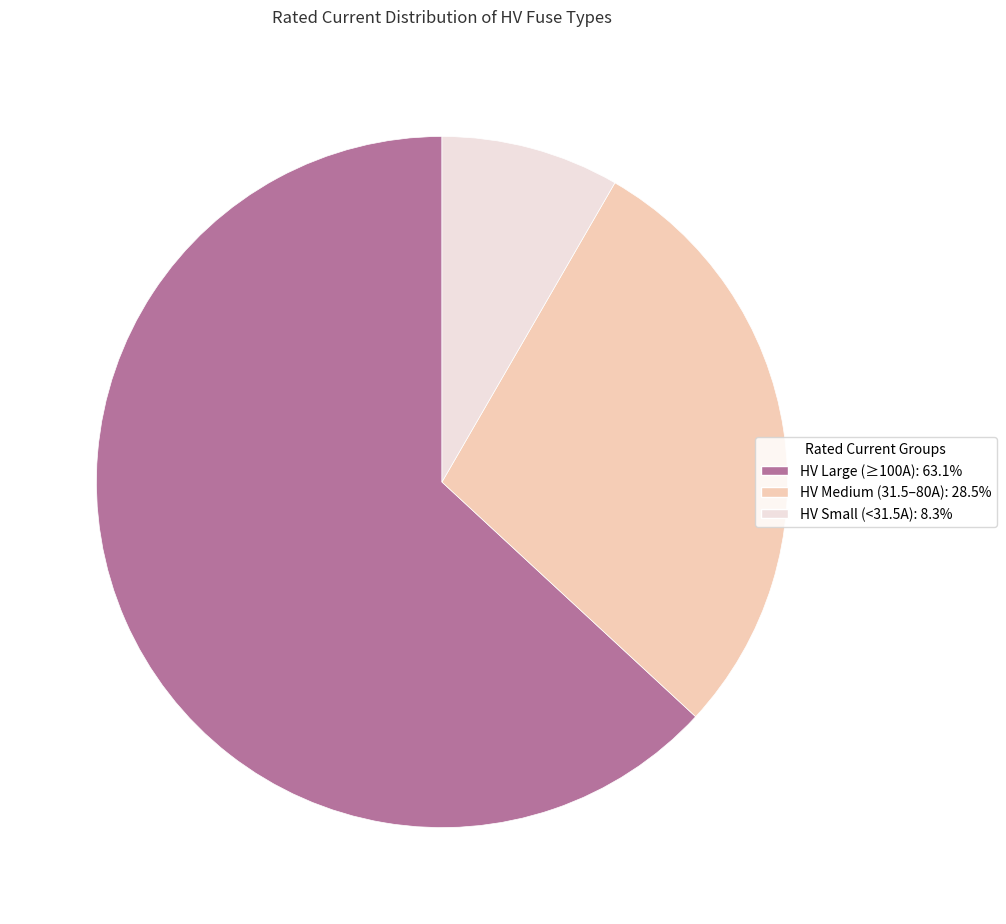

Do HV Small (<31.5A): 8.3% and HV Large (≥100A): 63.1% together represent more than half of the pie?

Yes